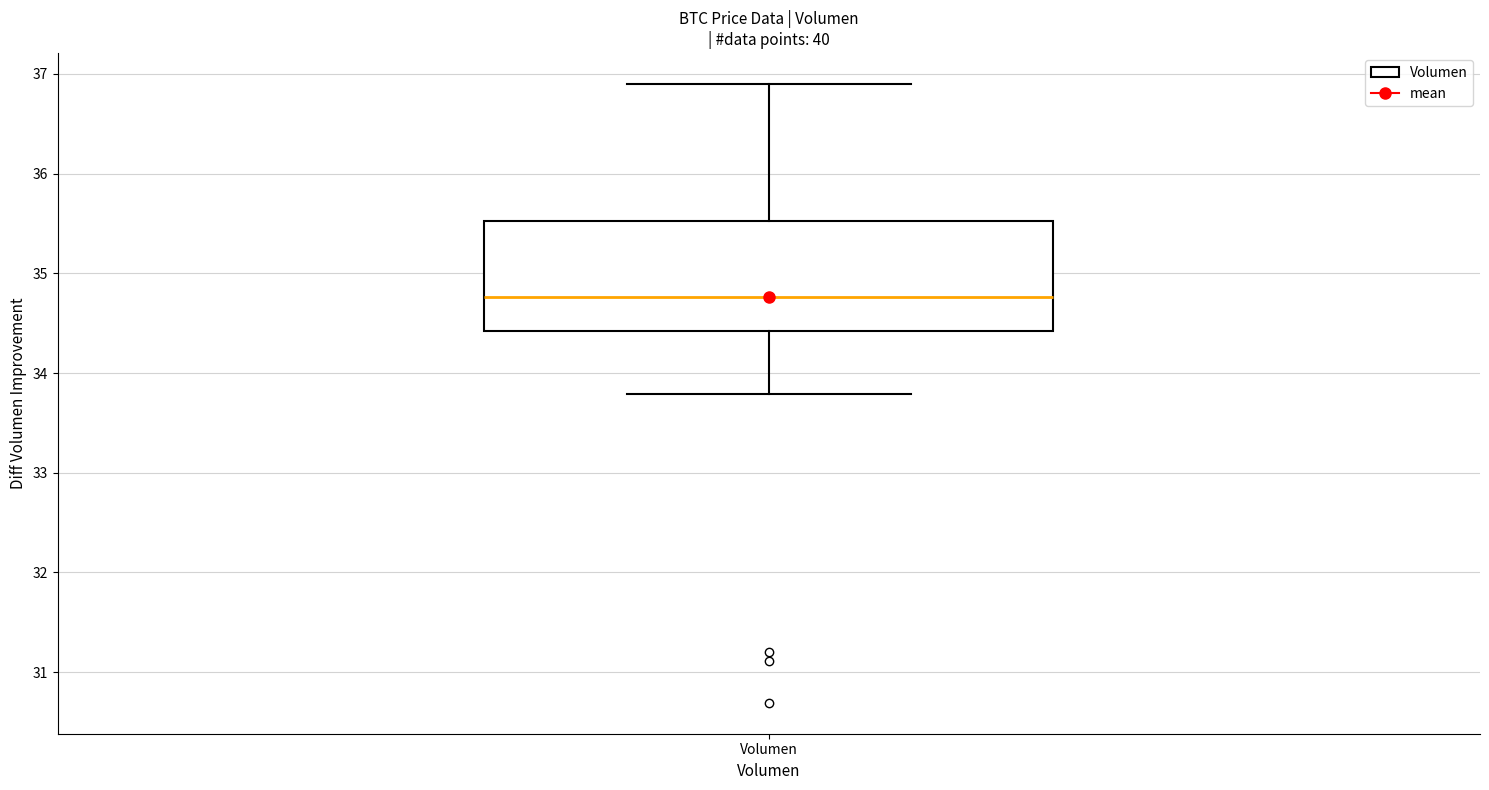

Transcribe this box plot: give where the median line is, the range the box spans, and where the two whiskers end, as read against the y-axis. The values are not printed on the chart, so give them approximately, as read against the axis.

median 34.8, box 34.4 to 35.5, whiskers 33.8 to 36.9